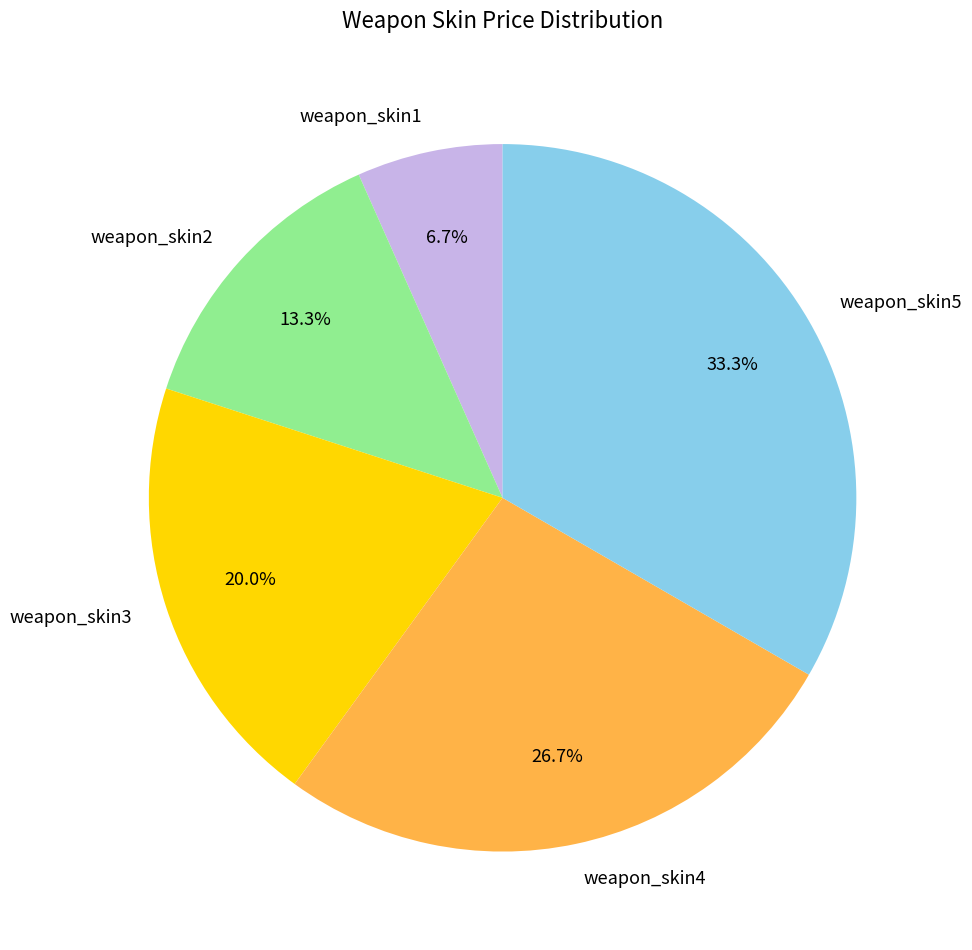

To the nearest percent, what is the difference between the weapon_skin2 and weapon_skin3 slice percentages?

7%